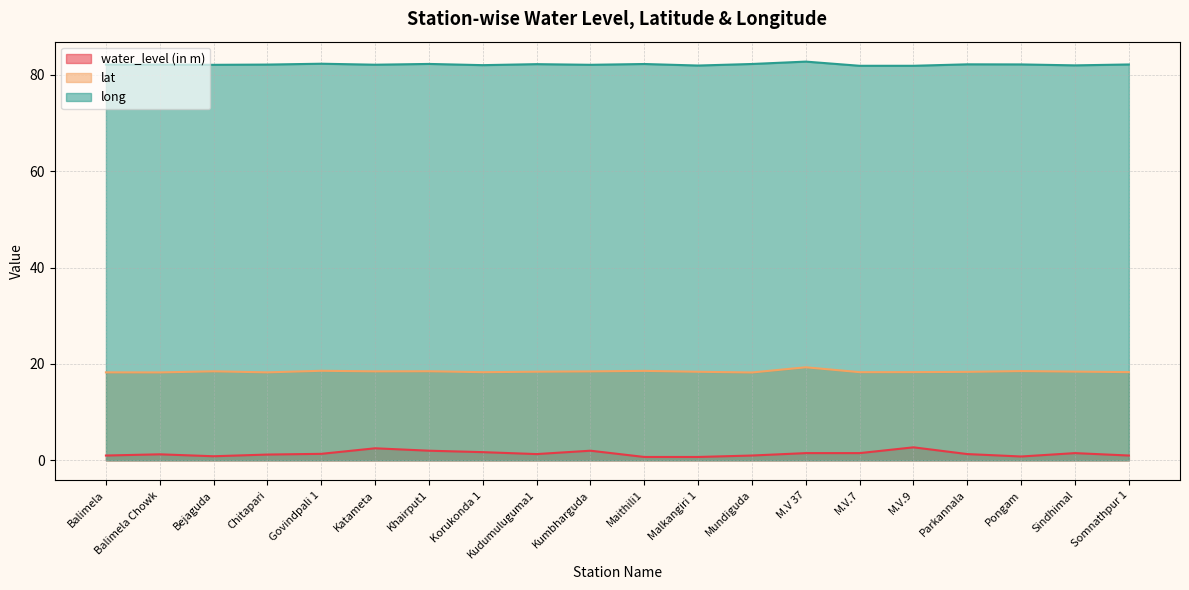

Reading left to right, extract all data points from this chart.

water_level (in m): Balimela=1.0	Balimela Chowk=1.2	Bejaguda=0.8	Chitapari=1.2	Govindpali 1=1.4	Katameta=2.5	Khairput1=2.0	Korukonda 1=1.7	Kudumuluguma1=1.3	Kumbharguda=2.0	Maithili1=0.7	Malkangiri 1=0.7	Mundiguda=1.0	M.V 37=1.5	M.V.7=1.5	M.V.9=2.7	Parkannala=1.3	Pongam=0.8	Sindhimal=1.5	Somnathpur 1=1.0
lat: Balimela=18.3	Balimela Chowk=18.2	Bejaguda=18.5	Chitapari=18.3	Govindpali 1=18.6	Katameta=18.5	Khairput1=18.5	Korukonda 1=18.3	Kudumuluguma1=18.4	Kumbharguda=18.5	Maithili1=18.6	Malkangiri 1=18.4	Mundiguda=18.2	M.V 37=19.3	M.V.7=18.3	M.V.9=18.3	Parkannala=18.4	Pongam=18.5	Sindhimal=18.4	Somnathpur 1=18.3
long: Balimela=82.1	Balimela Chowk=82.1	Bejaguda=82.1	Chitapari=82.1	Govindpali 1=82.3	Katameta=82.1	Khairput1=82.2	Korukonda 1=82.0	Kudumuluguma1=82.2	Kumbharguda=82.1	Maithili1=82.2	Malkangiri 1=81.9	Mundiguda=82.2	M.V 37=82.7	M.V.7=81.9	M.V.9=81.9	Parkannala=82.2	Pongam=82.1	Sindhimal=81.9	Somnathpur 1=82.1